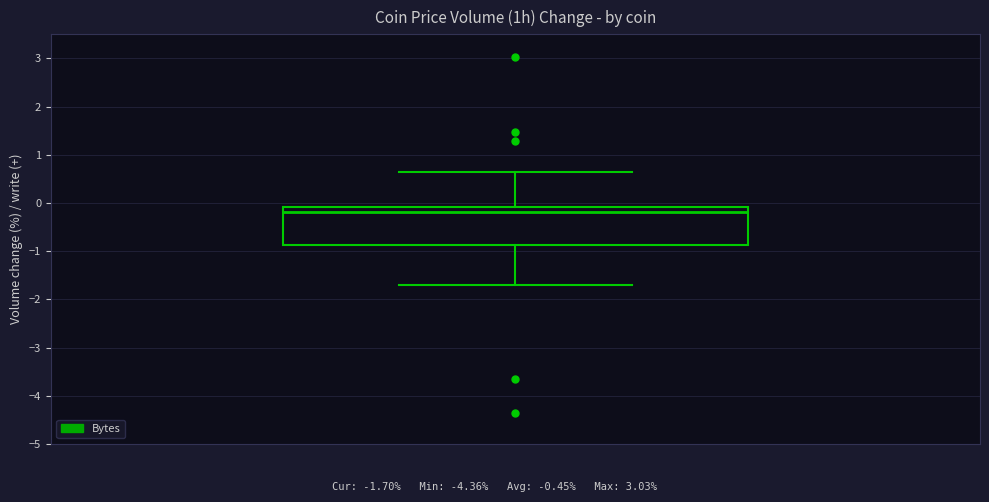

Read this box plot against the y-axis: the position of the median line, the range covered by the box, and the ends of both whiskers. The values are not printed on the chart, so give them approximately, as read against the axis.

median -0.2, box -0.9 to -0.1, whiskers -1.7 to 0.7